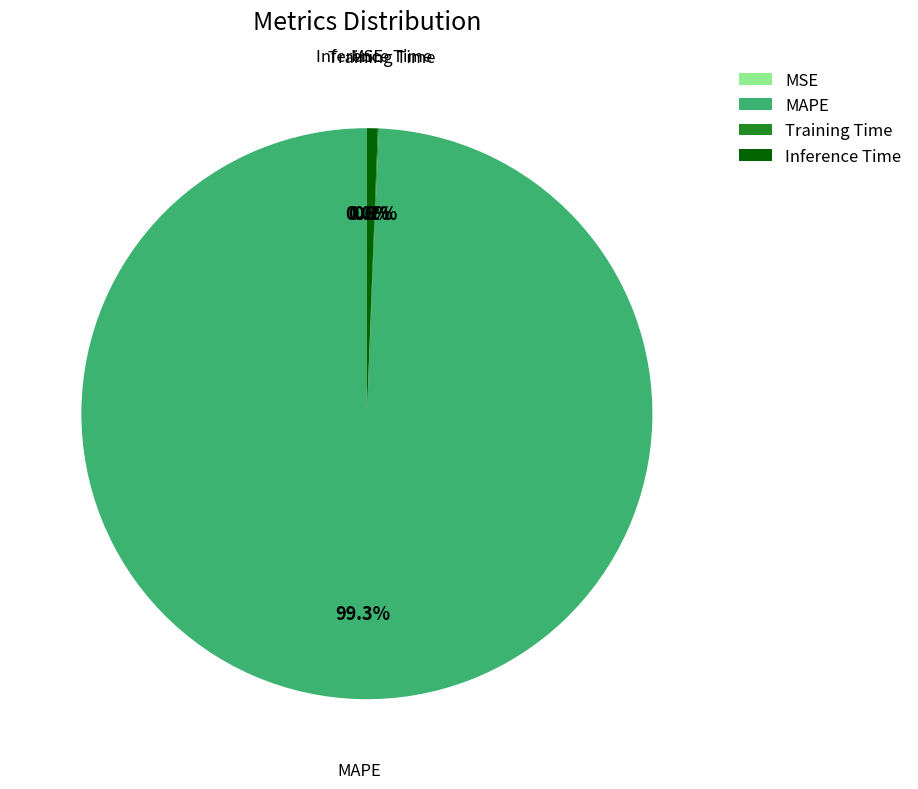

Which category has the biggest portion of the pie?

MAPE